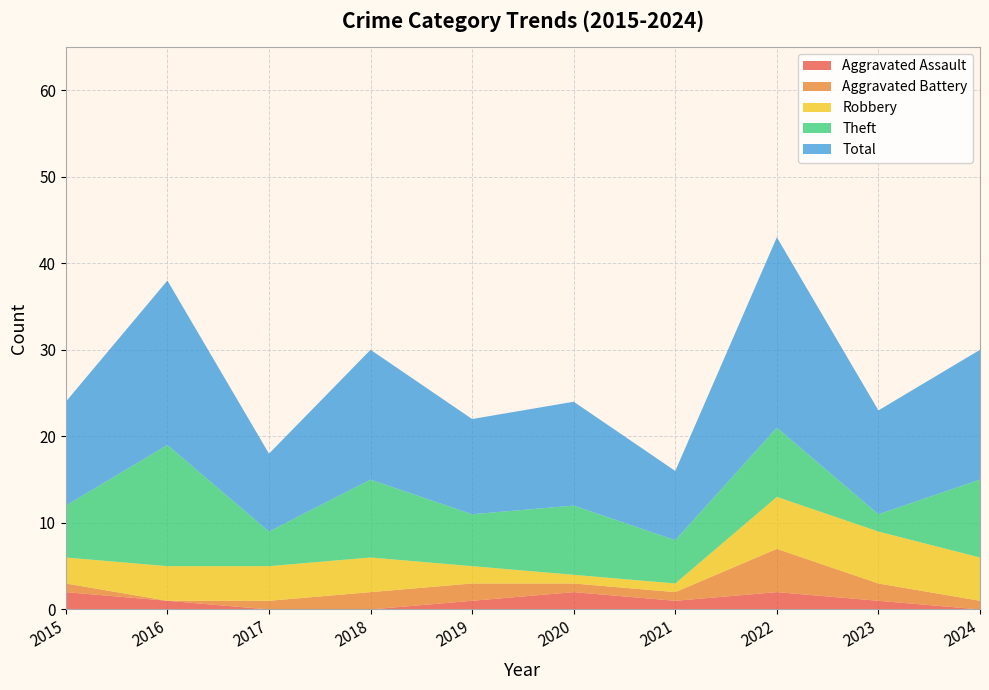

Reading left to right, transcribe all the data shown in this chart.

Aggravated Assault: 2	1	0	0	1	2	1	2	1	0
Aggravated Battery: 1	0	1	2	2	1	1	5	2	1
Robbery: 3	4	4	4	2	1	1	6	6	5
Theft: 6	14	4	9	6	8	5	8	2	9
Total: 12	19	9	15	11	12	8	22	12	15